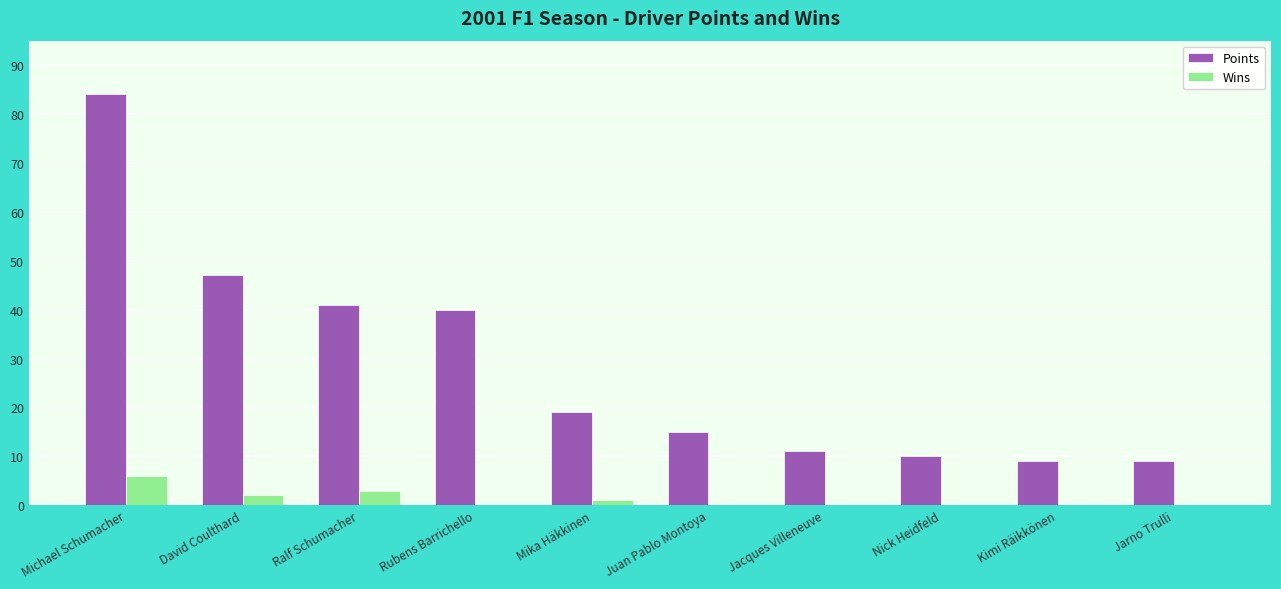

What is the total value across all series at Ralf Schumacher?

44